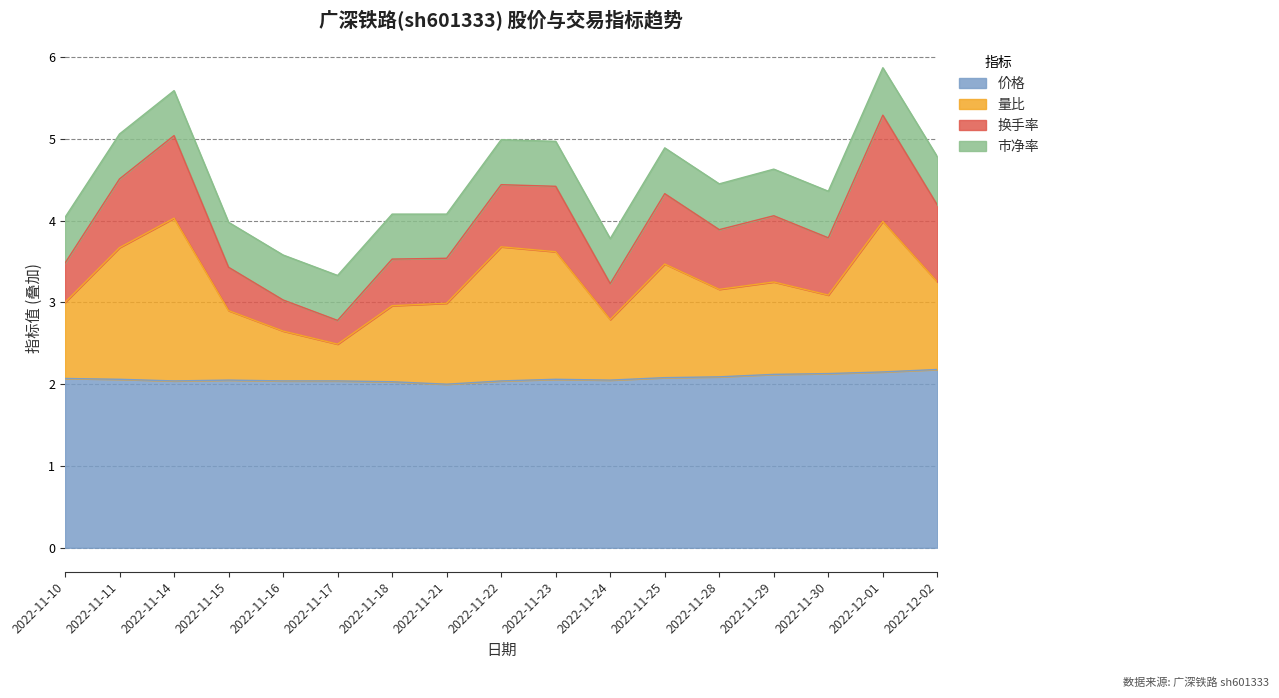

True or false: 量比 and 价格 cross at least once.

False